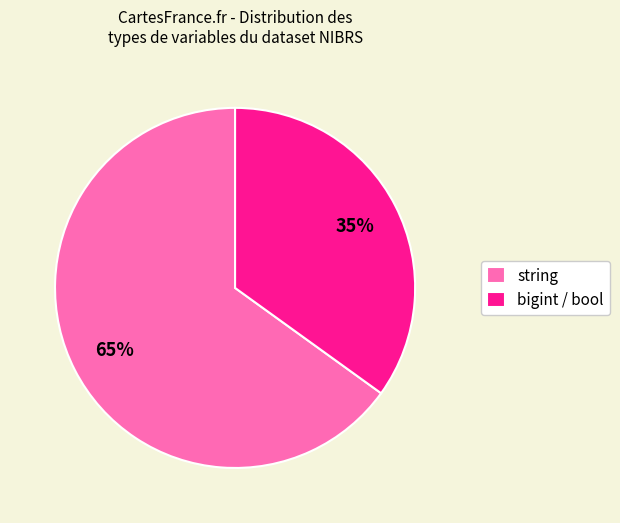

How many slices are in this pie chart?

2